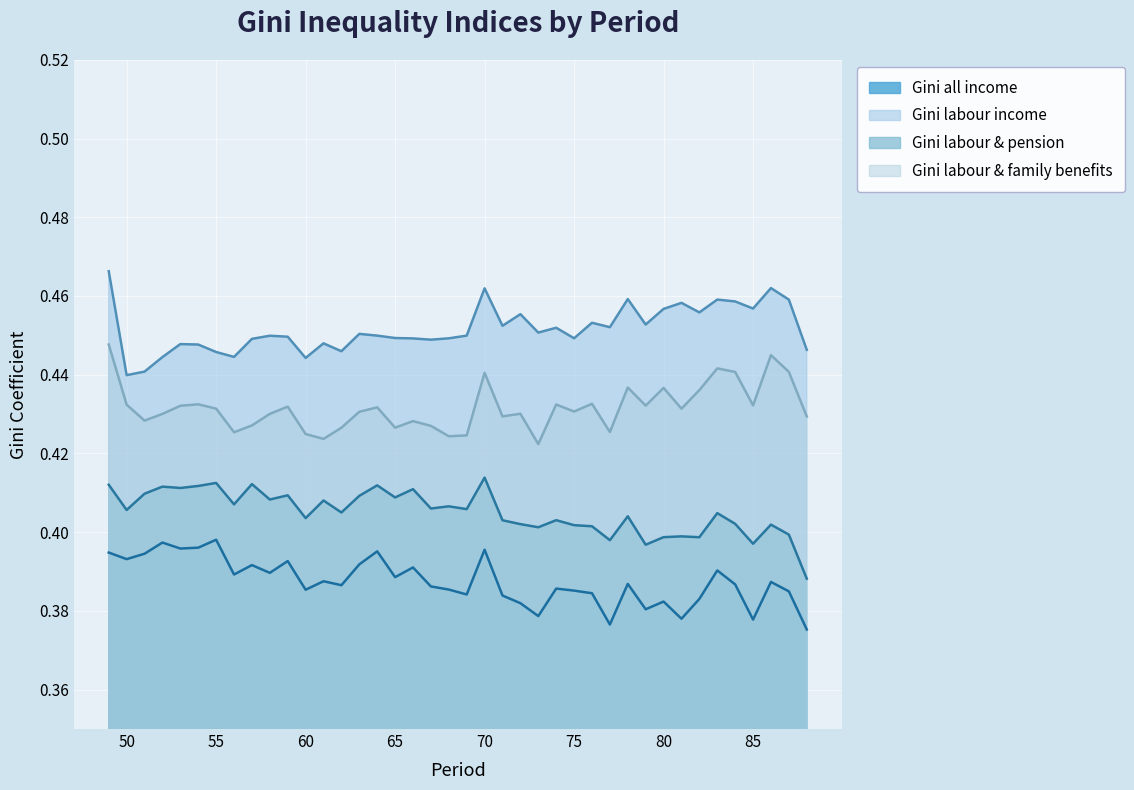

What is the smallest value displayed?

0.4